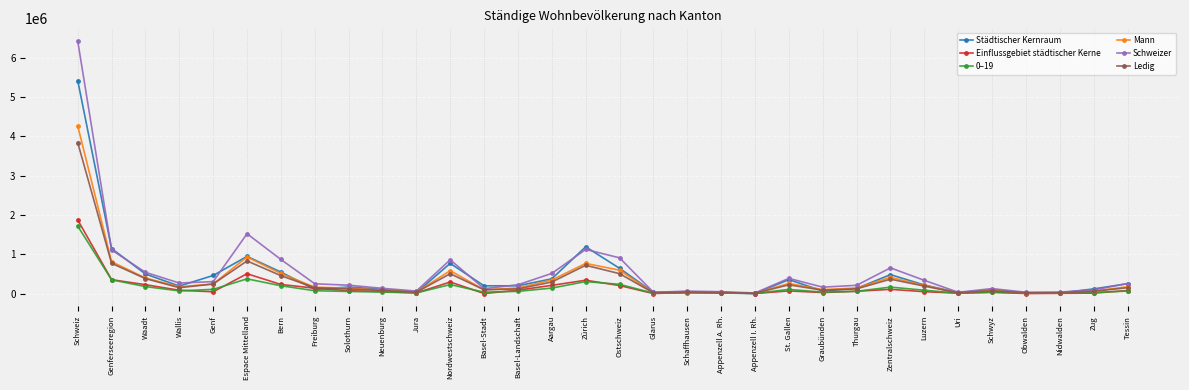

Which series has the largest range (max minus min)?

Schweizer